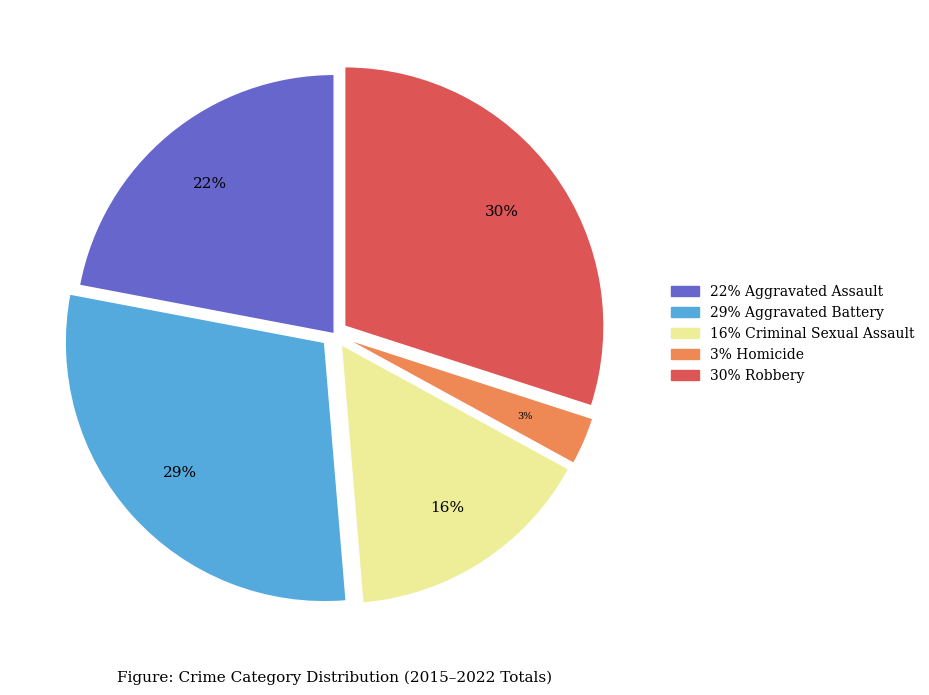

To the nearest percent, what is the average slice percentage?

20%